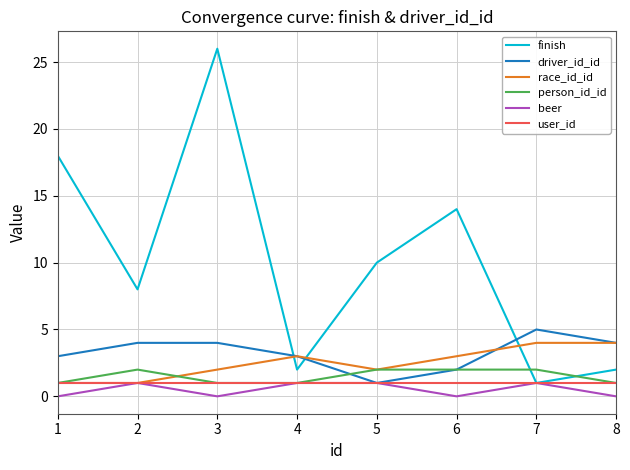

What is the average value of the finish series?

10